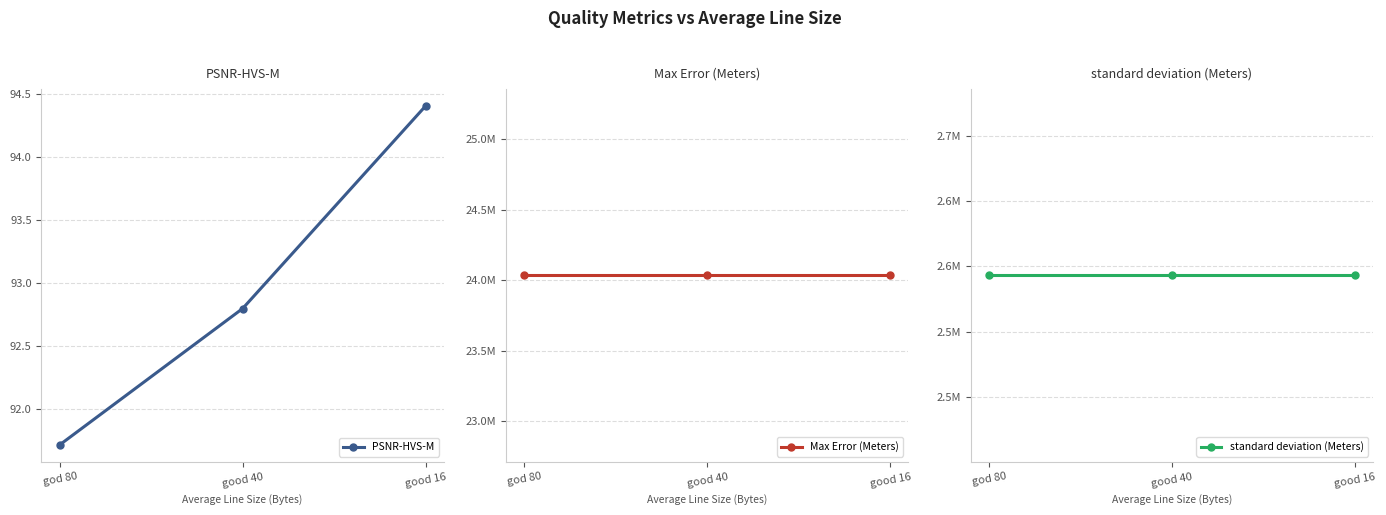

How many data points in PSNR-HVS-M are above 92?

2